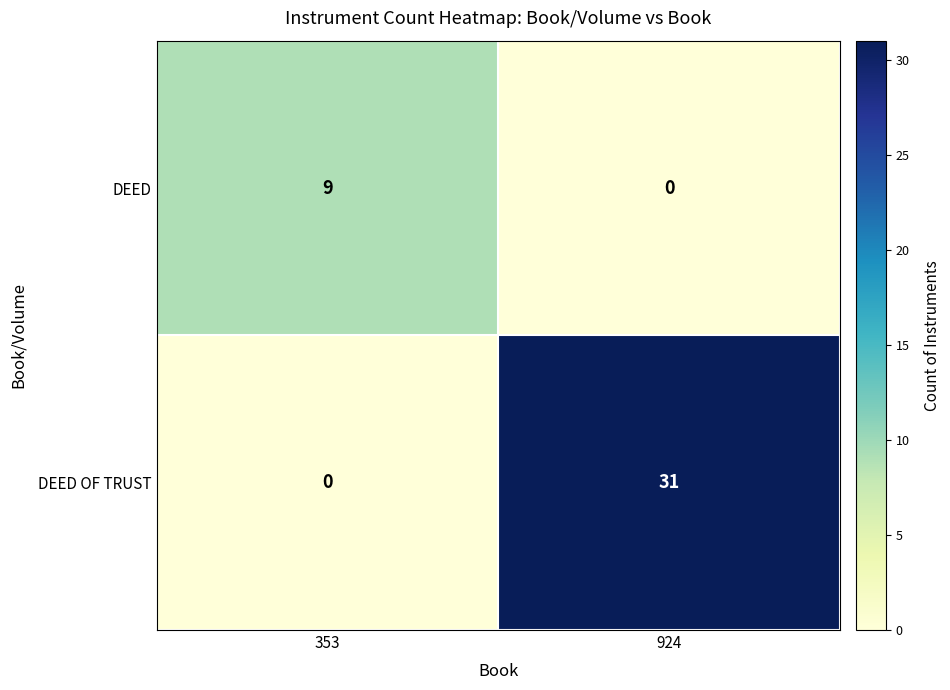

At which label is DEED closest to 4?

924